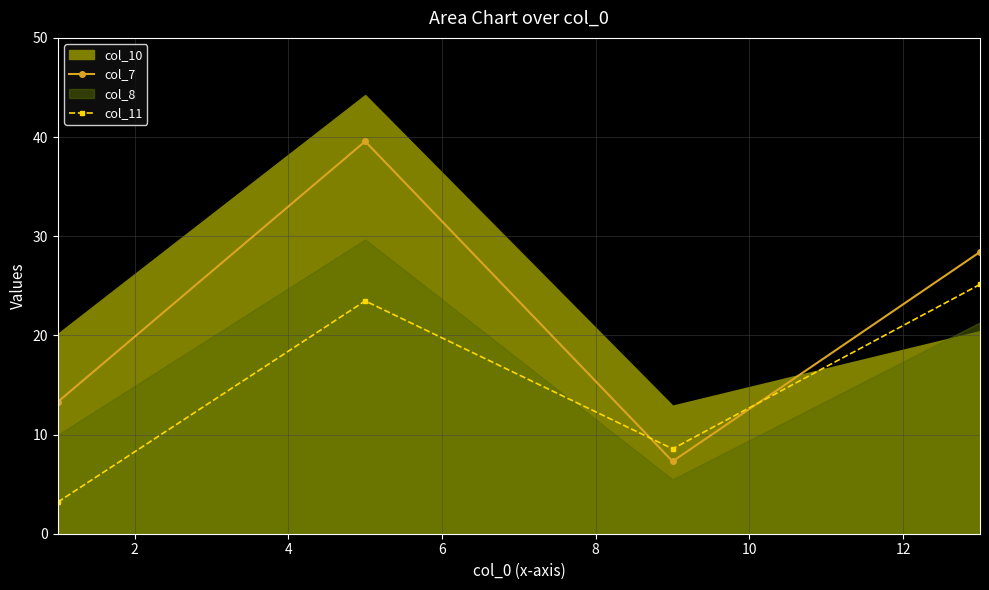

After their last crossing, which series has the higher values: col_7 or col_11?

col_7